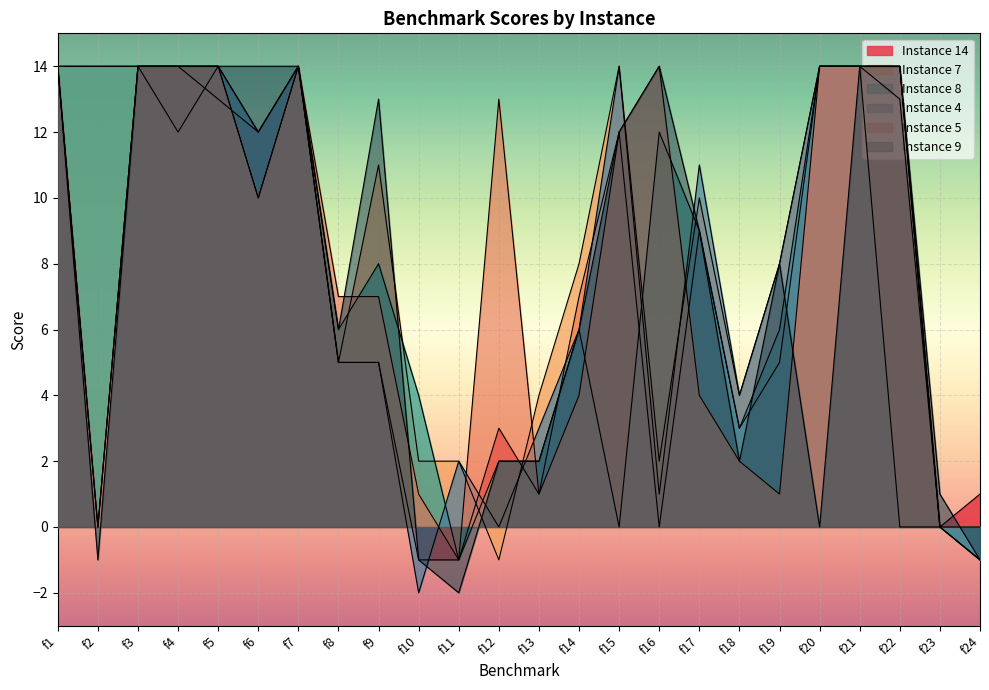

The value of Instance 7 at f15 is 14. True or false?

True